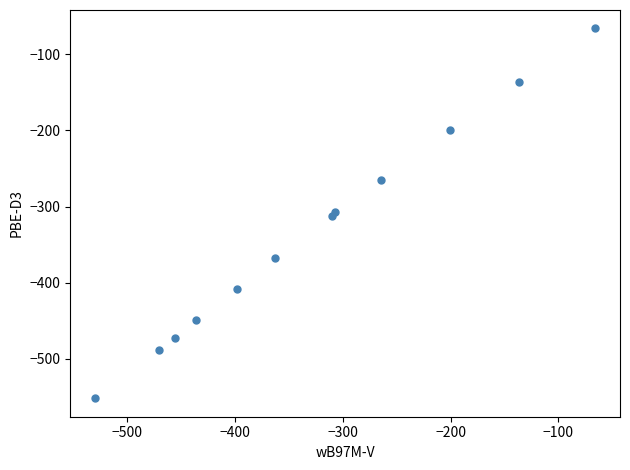

What is the range of Y values (max minus min)?

485.2